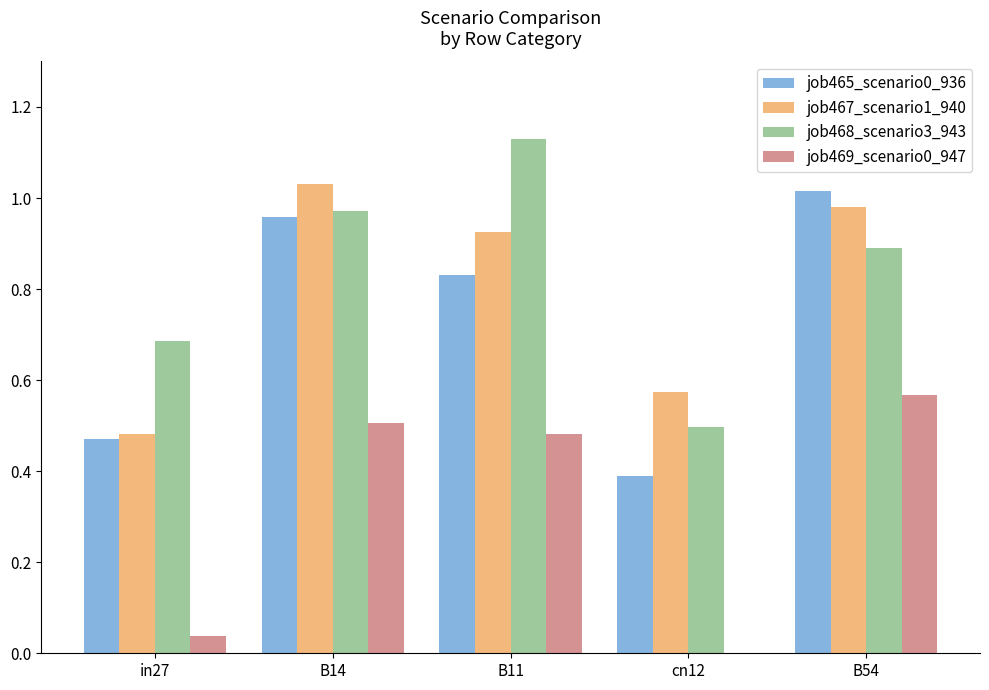

Is it true that job469_scenario0_947 equals 0.5 at B14?

True